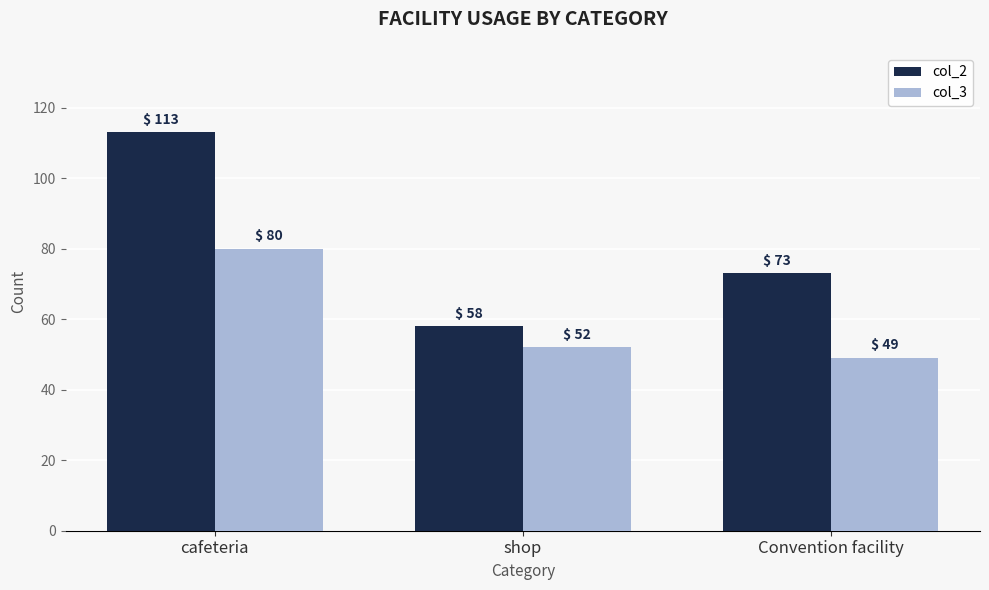

Which series changed the most between shop and Convention facility?

col_2